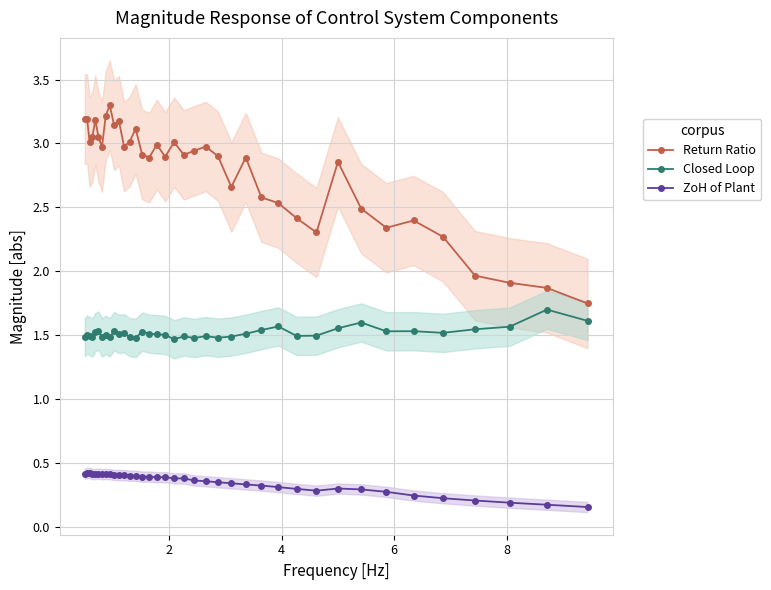

Which series has the widest spread of values?

Return Ratio